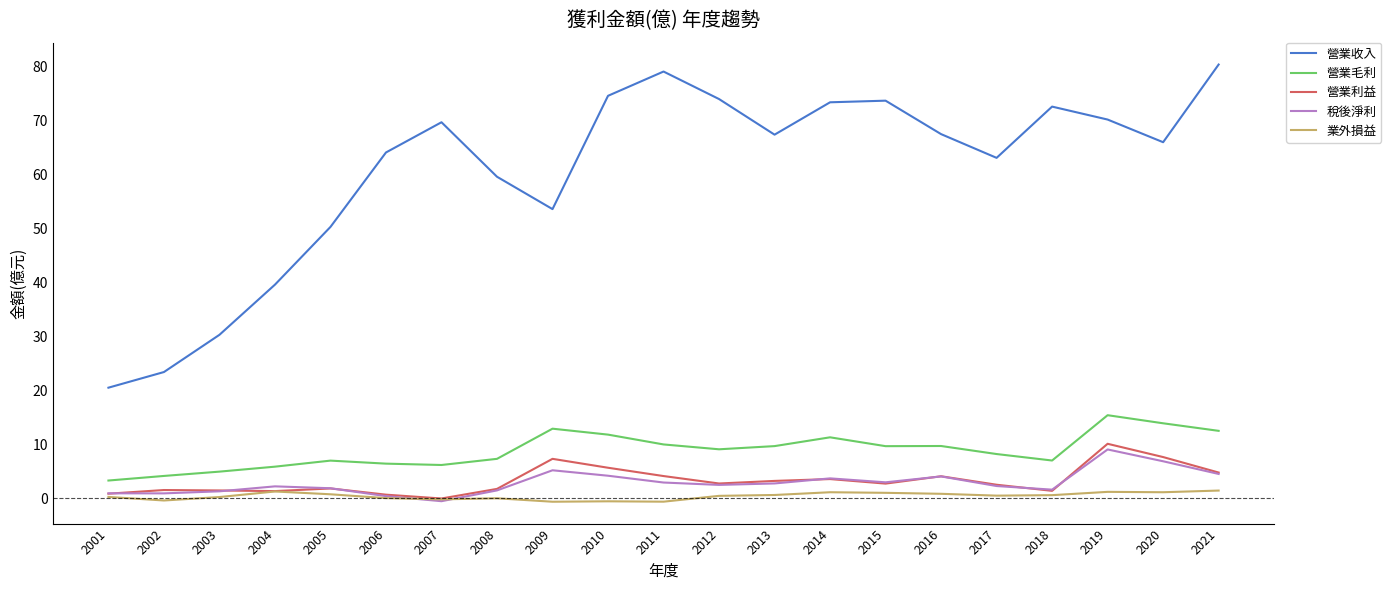

Read the 營業毛利 value at 2008.

7.3